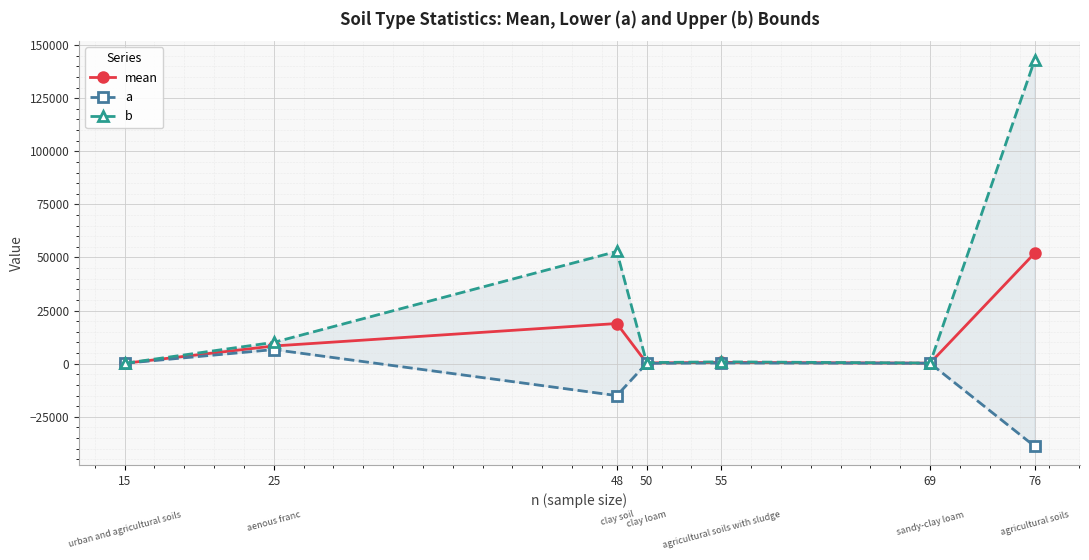

True or false: mean and b intersect in this chart.

False